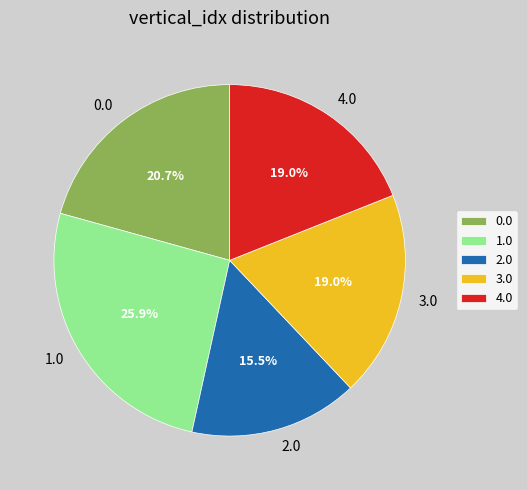

Which slice is the smallest?

2.0